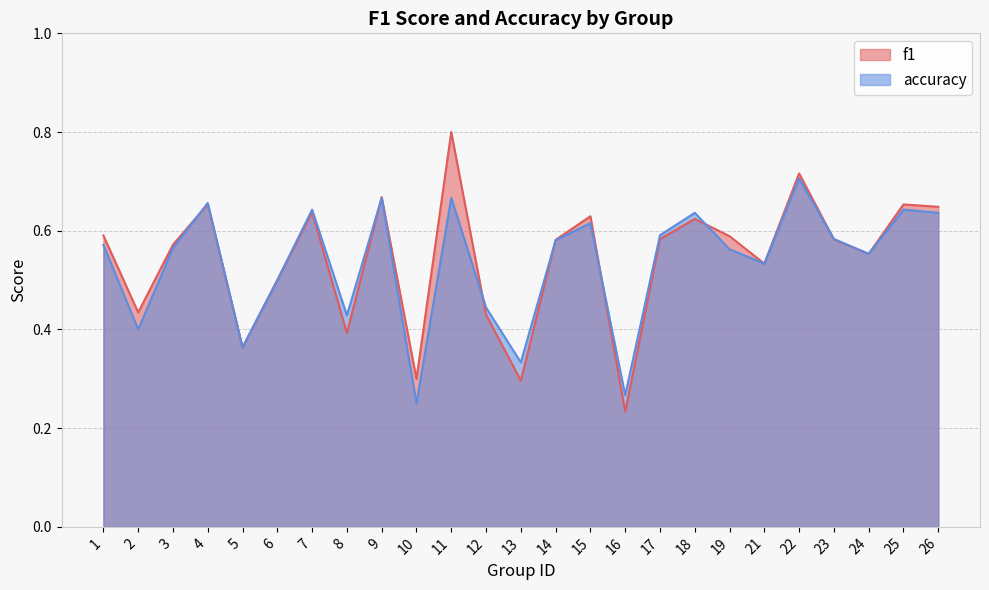

At which category is the sum across all series the highest?

11